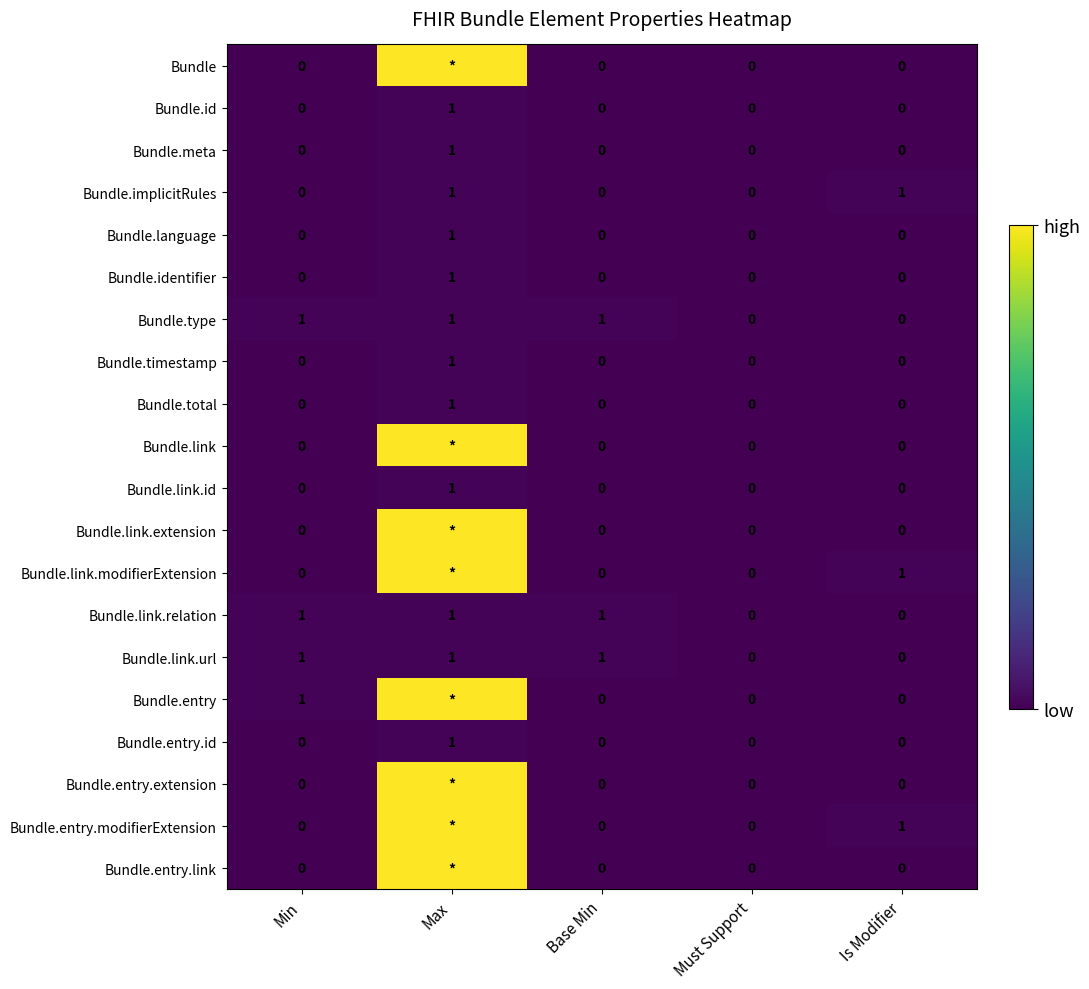

Is the value of Bundle.identifier at Max greater than the value of Bundle.entry.modifierExtension at Base Min?

Yes